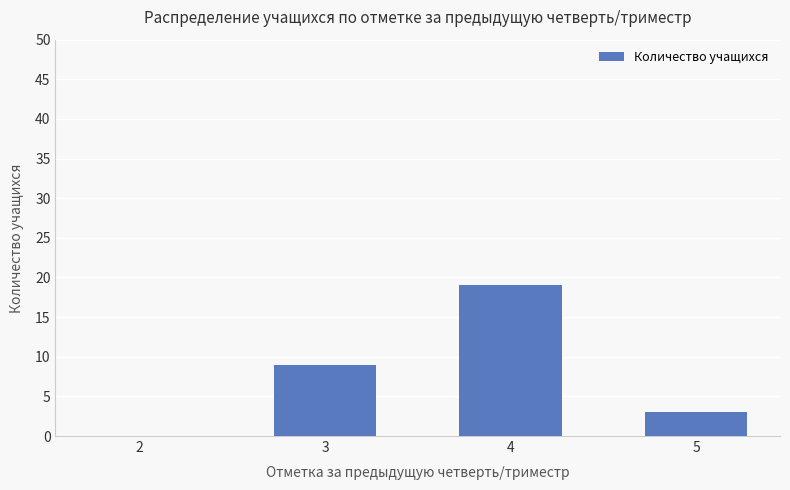

The value at 2 is 0. True or false?

True